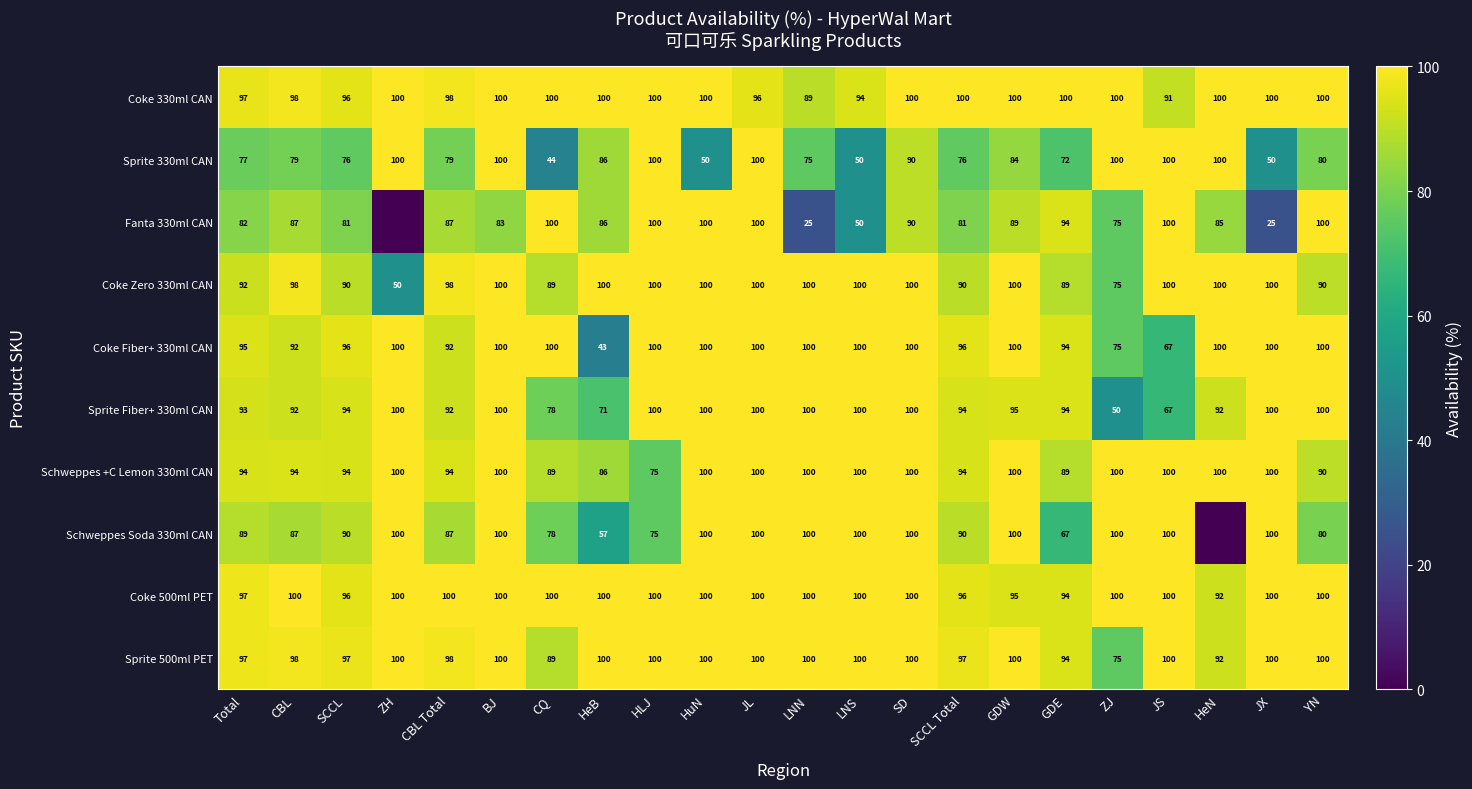

How many data points does each series have?

22